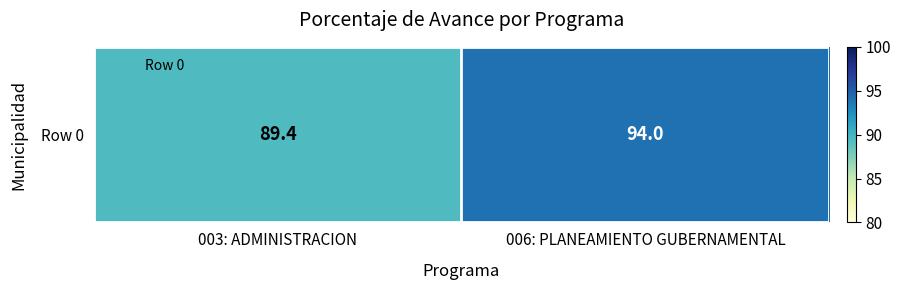

List the labels in order of value, largest first.

006: PLANEAMIENTO GUBERNAMENTAL, 003: ADMINISTRACION